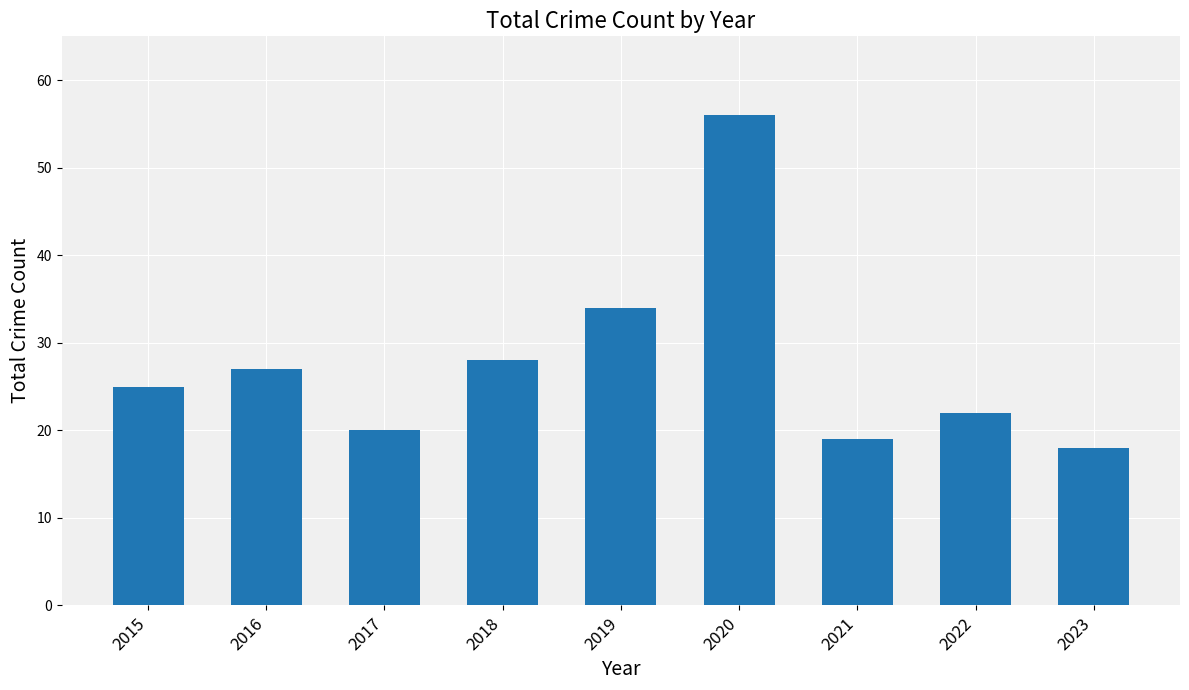

What is the value of the 6th bar from the left?

56